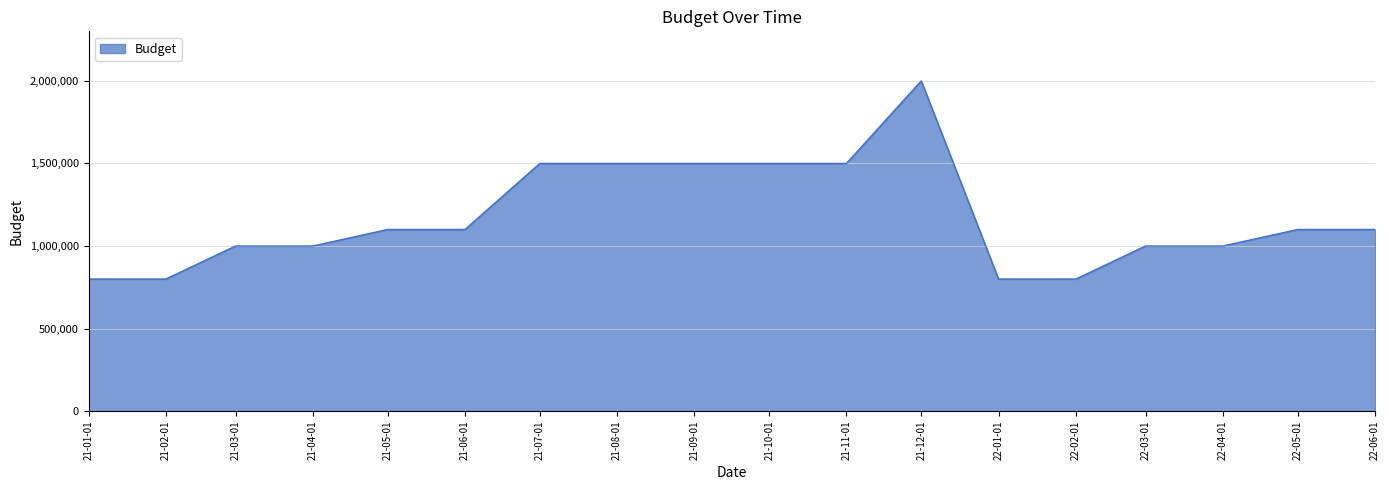

What is the ratio of the value at 22-01-01 to the value at 22-03-01?

0.8